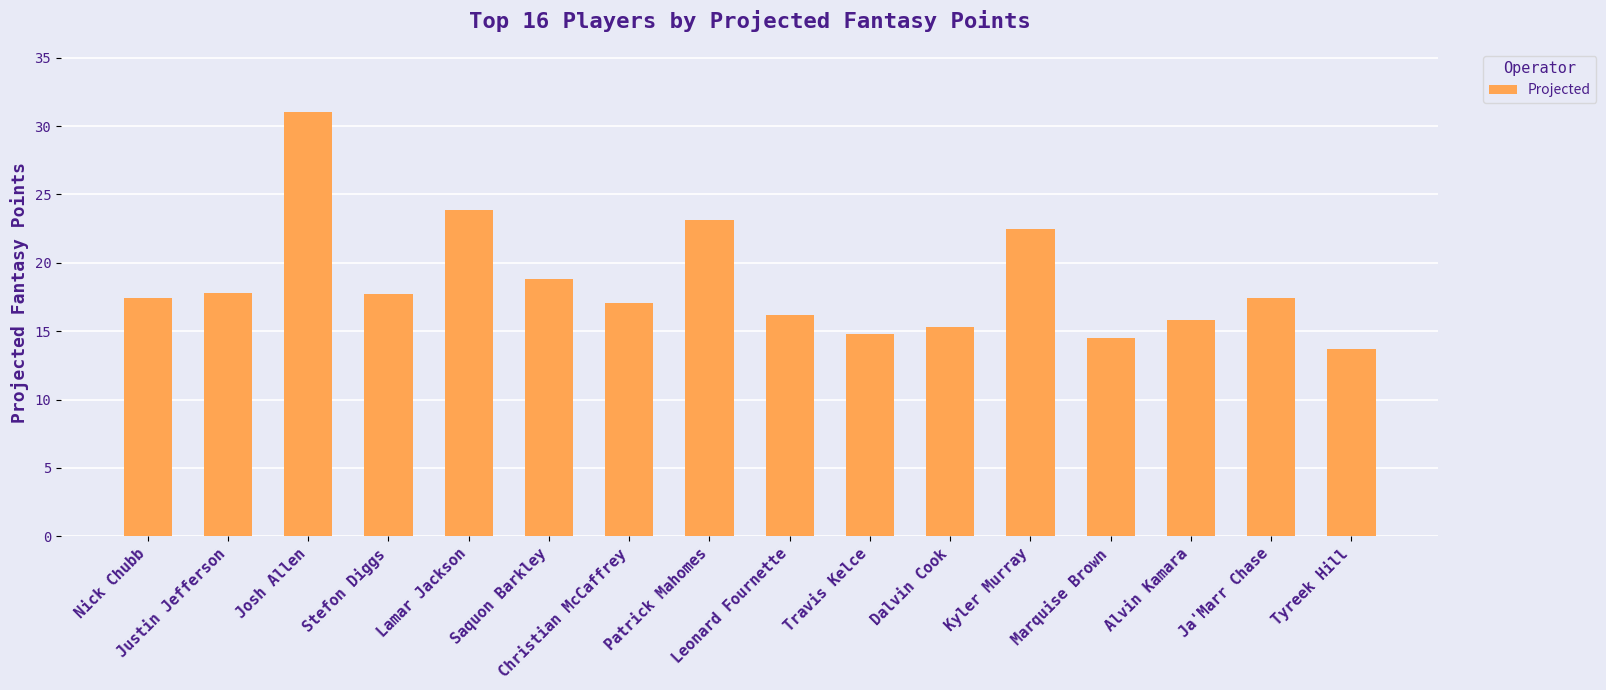

Between Ja'Marr Chase and Leonard Fournette, which is larger?

Ja'Marr Chase